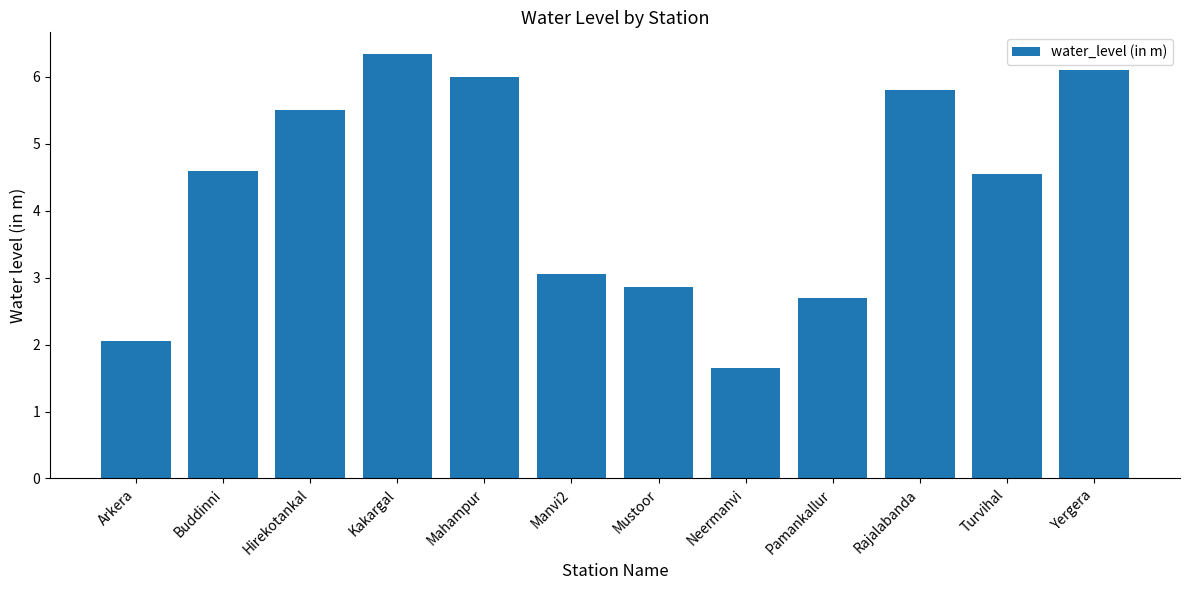

What is the ratio of the value at Yergera to the value at Kakargal?

1.0